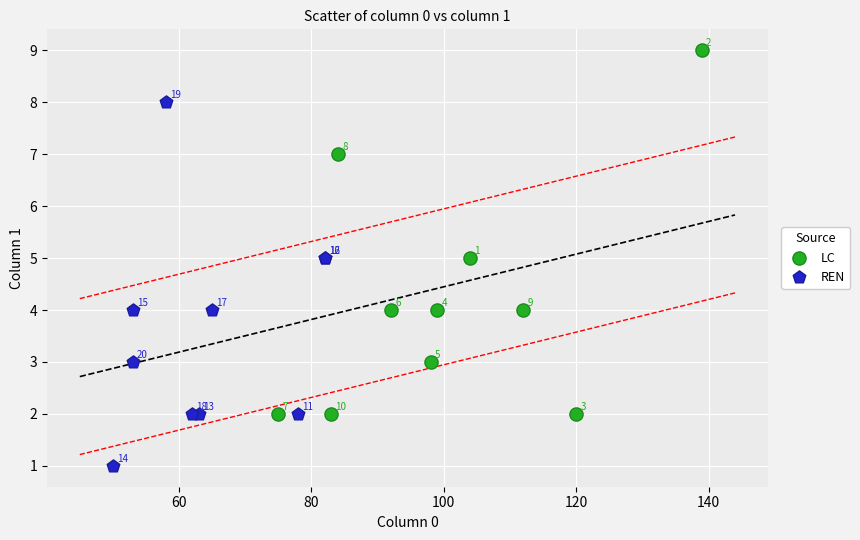

Which series contains the highest Y value?

LC